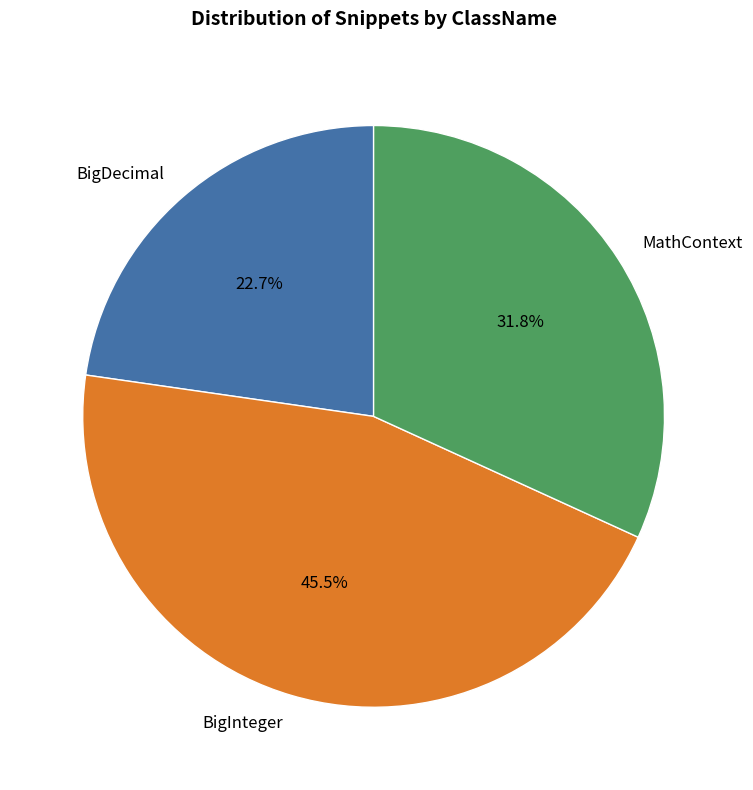

Count the number of slices in the pie.

3